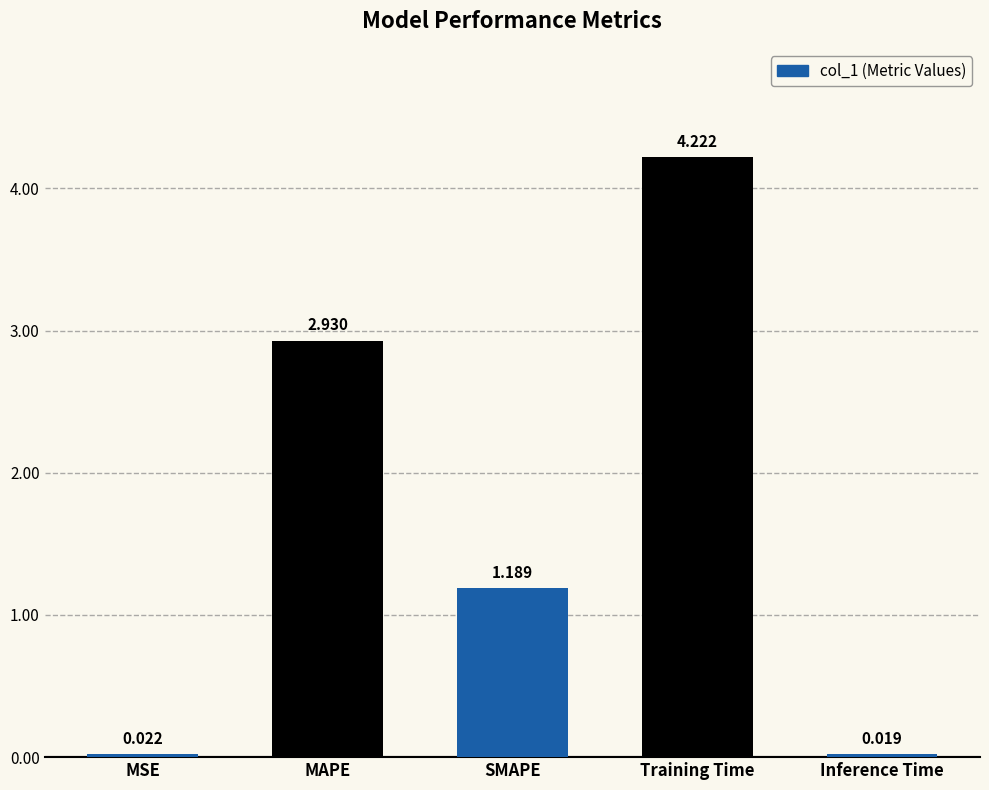

Between MSE and SMAPE, which is larger?

SMAPE